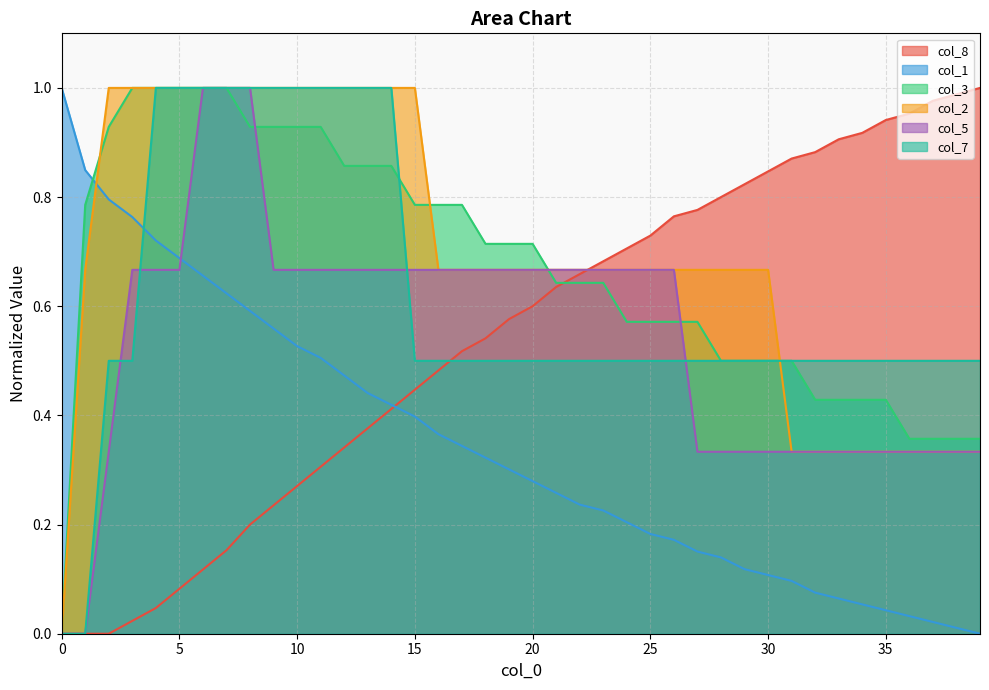

At how many categories does at least one series exceed 0?

40